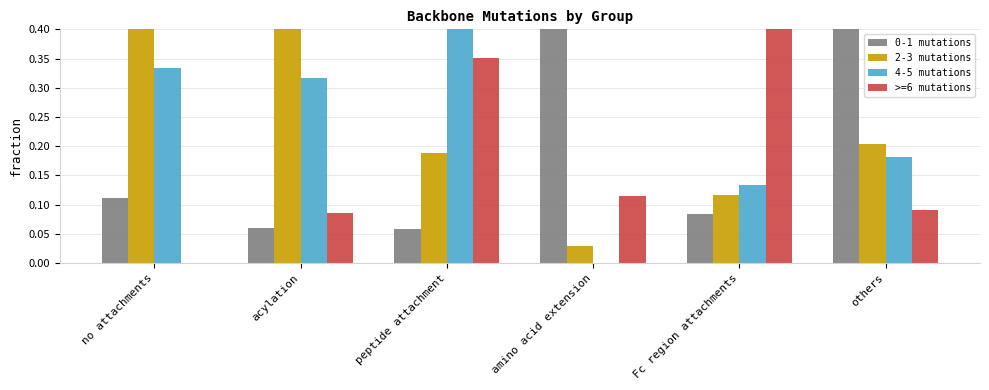

Count the 4-5 mutations values in the range 0 to 1.

6